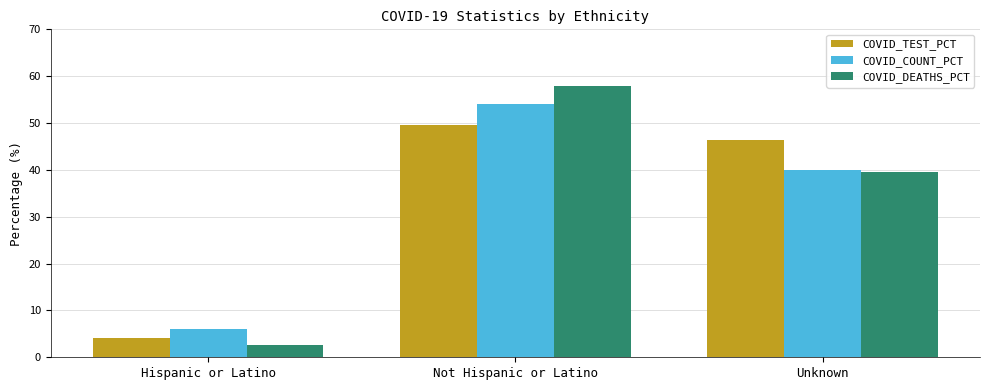

The value of COVID_TEST_PCT at Unknown is 46.4. True or false?

True